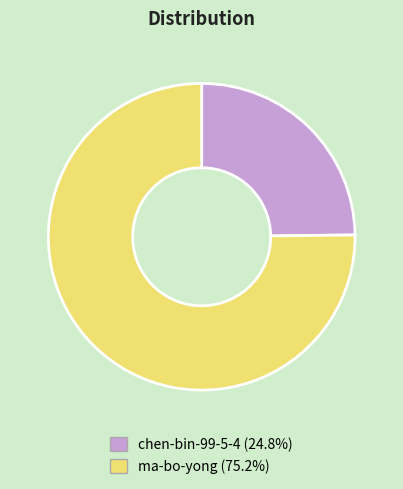

Which slice is the smallest?

chen-bin-99-5-4